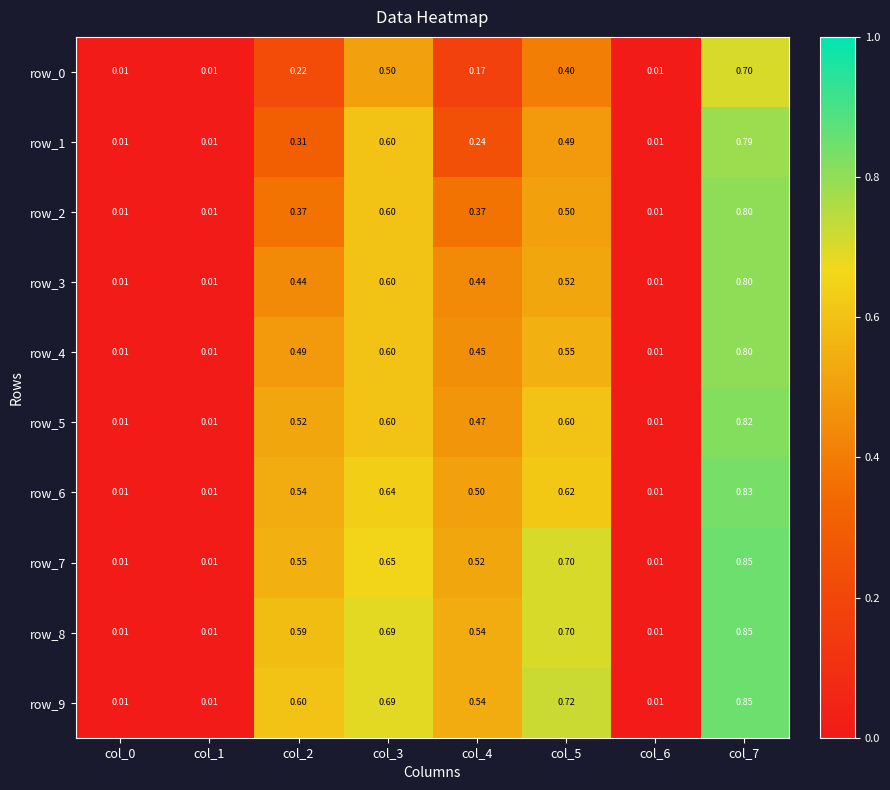

Rank the series by their maximum value, from highest to lowest.

row_7, row_8, row_9, row_6, row_5, row_2, row_3, row_4, row_1, row_0